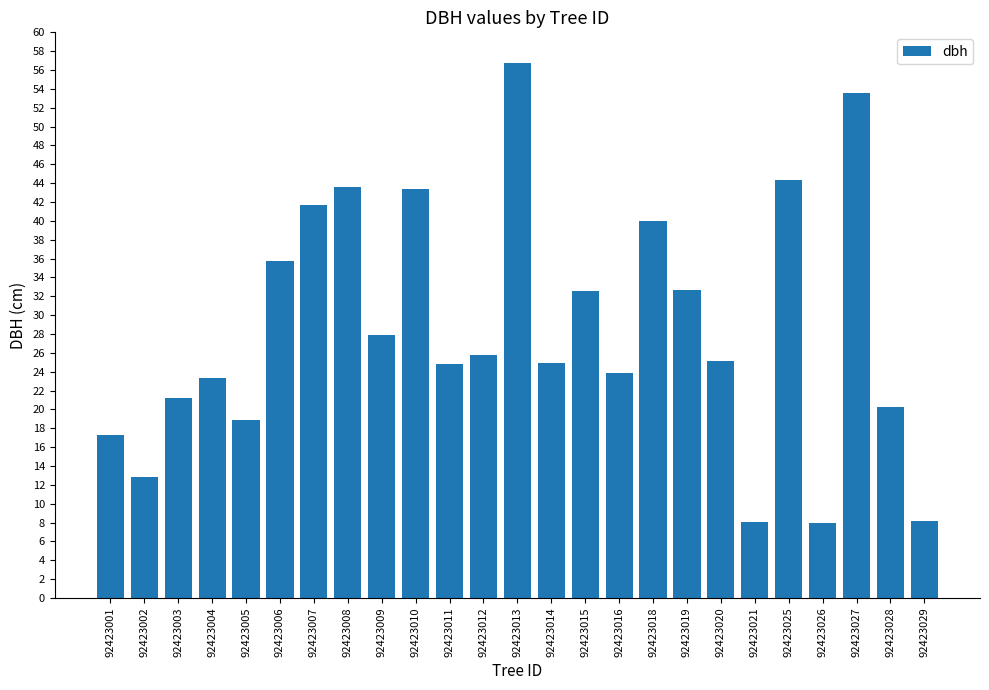

What is the difference between the maximum and minimum values?

48.7